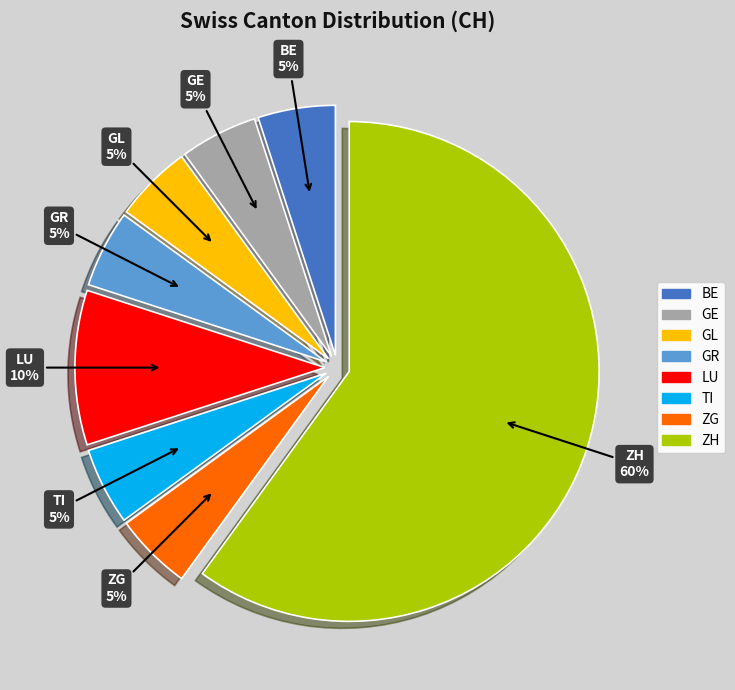

To the nearest percent, what is the average slice percentage?

12%